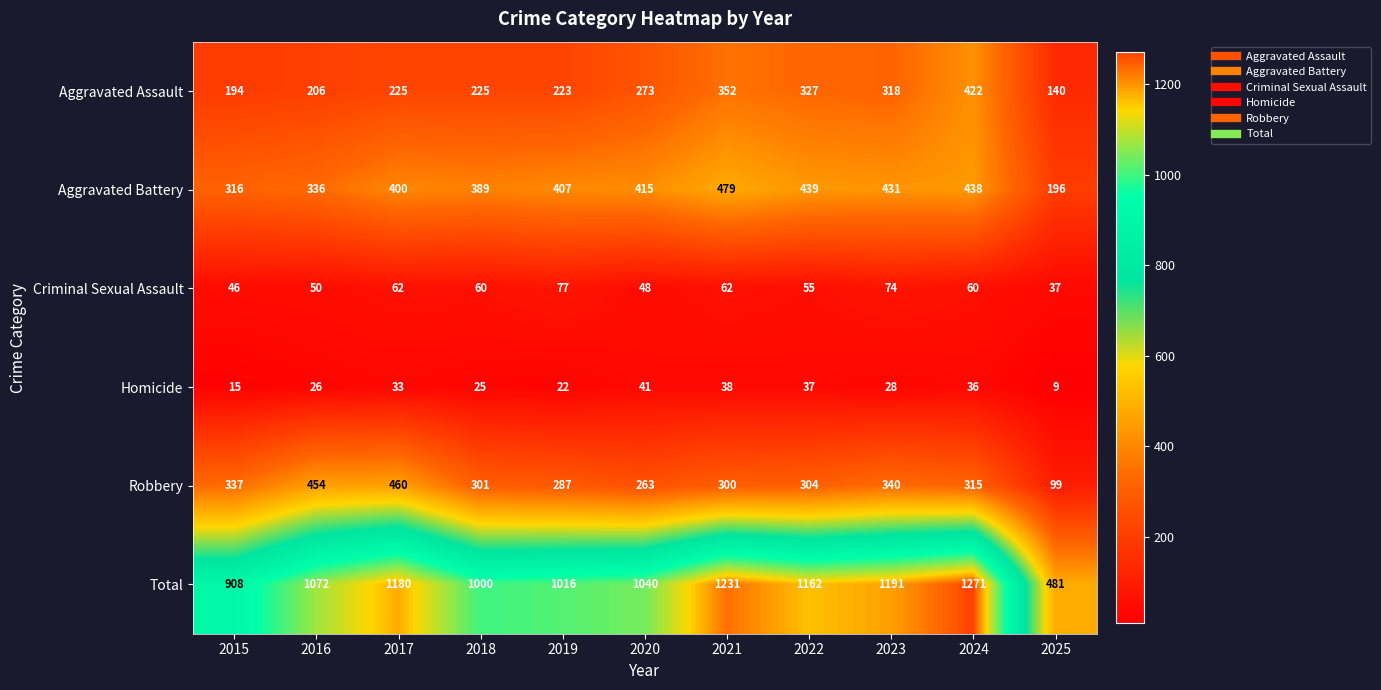

Which category has the lowest value across all series?

2025